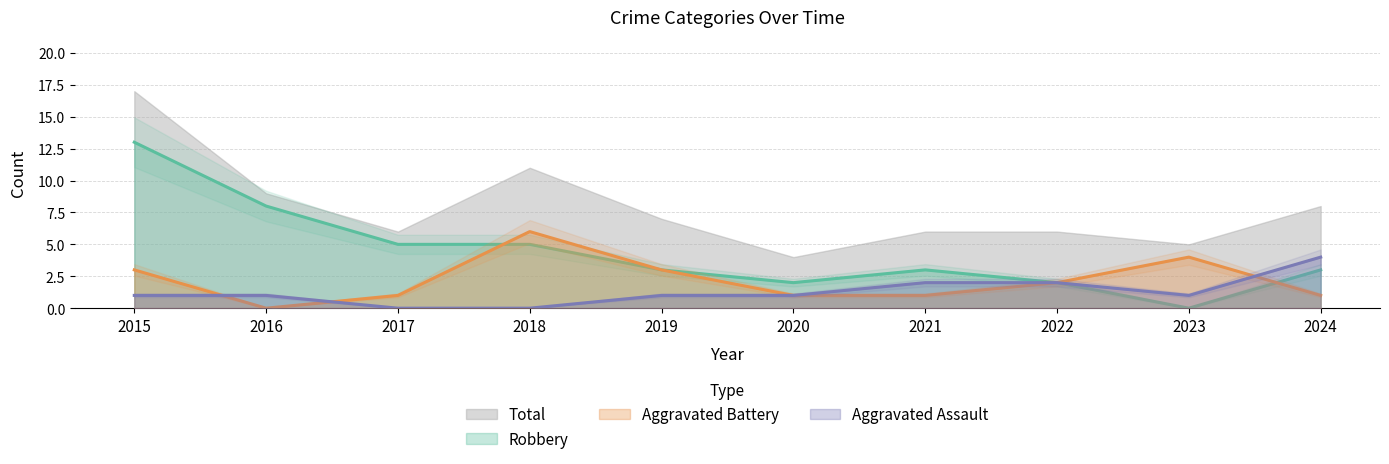

What is the value of the Aggravated Assault point at the 7th from the left?

2